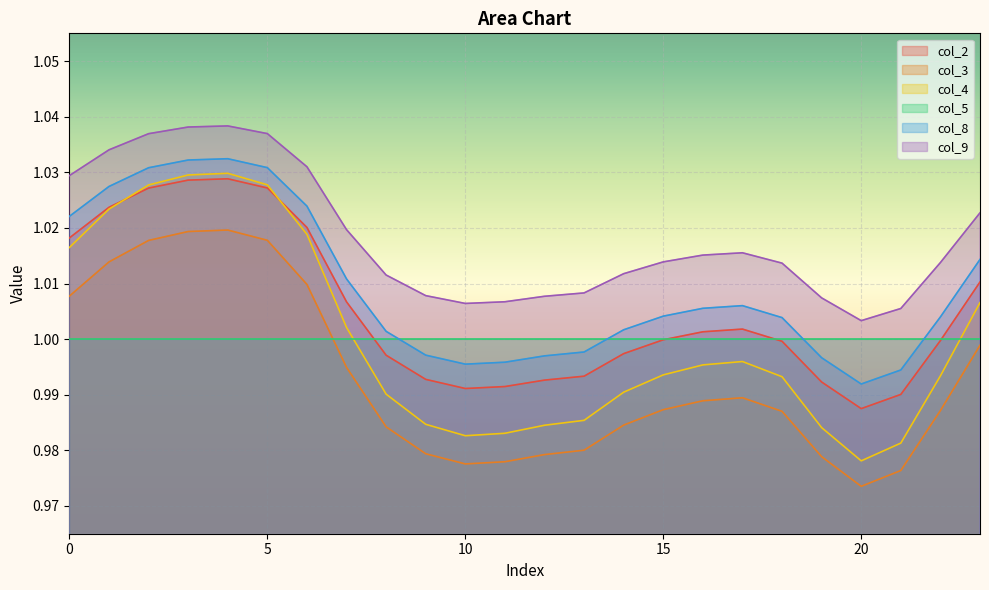

Rank the series by their maximum value, from highest to lowest.

col_9, col_8, col_4, col_2, col_3, col_5